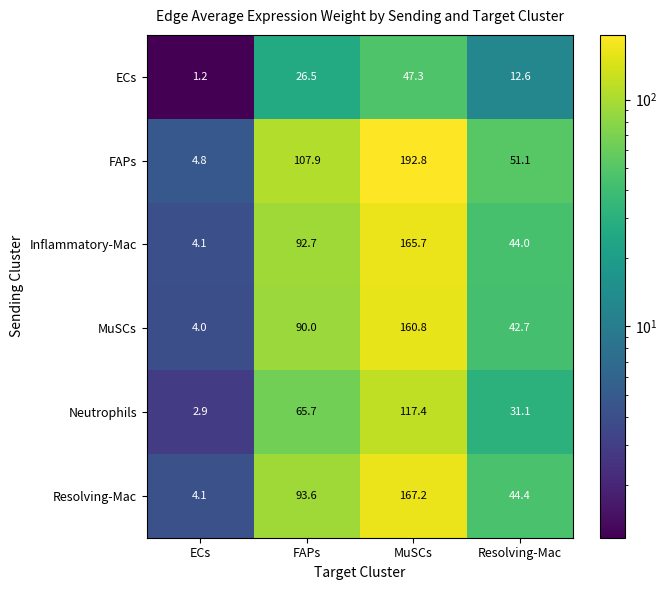

Reading left to right, extract all data points from this chart.

ECs: 1.2	26.5	47.3	12.6
FAPs: 4.8	107.9	192.8	51.1
Inflammatory-Mac: 4.1	92.7	165.7	44.0
MuSCs: 4.0	90.0	160.8	42.7
Neutrophils: 2.9	65.7	117.4	31.1
Resolving-Mac: 4.1	93.6	167.2	44.4